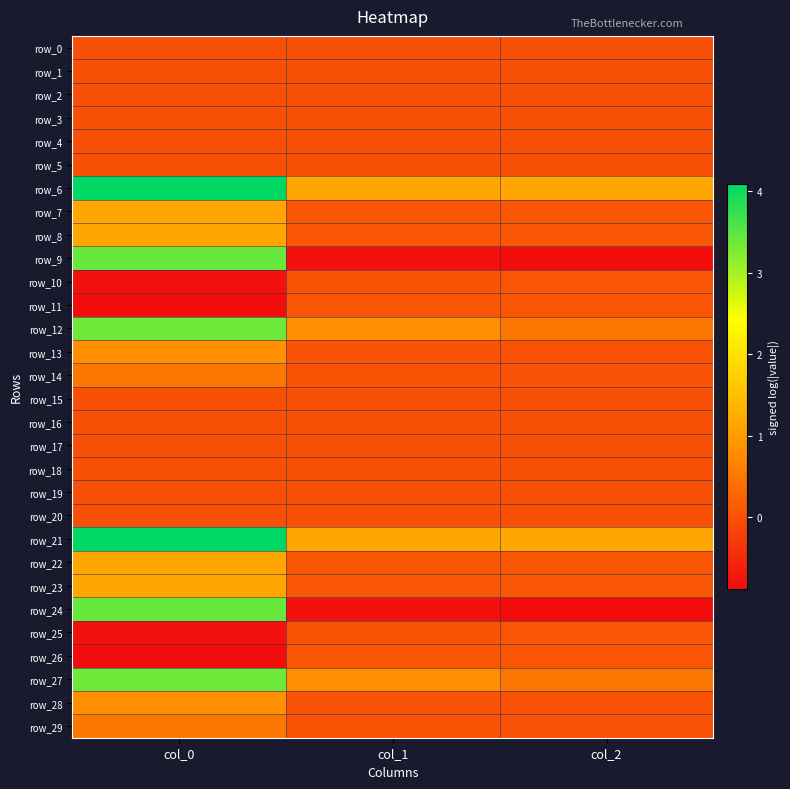

Which series has the largest range (max minus min)?

row_24